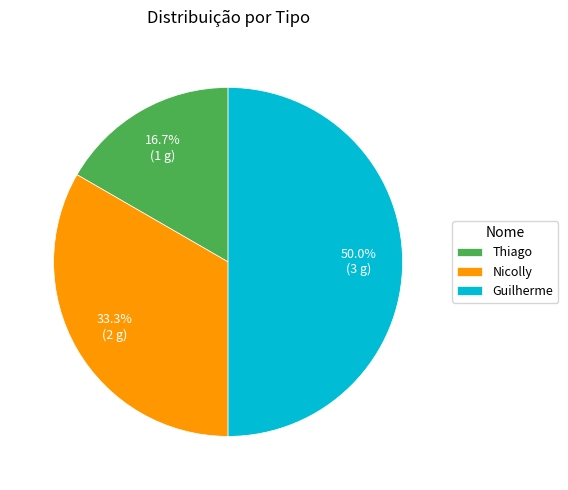

The Thiago slice represents 17% of the pie. True or false?

True